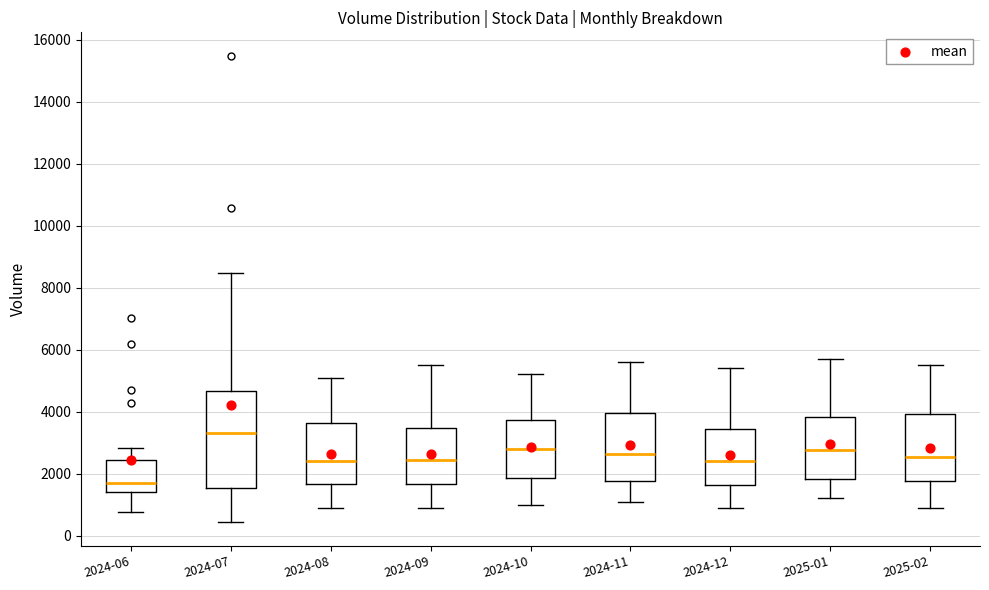

Reading left to right, read every box against the y-axis: the position of its median line, the range the box covers, and the ends of its whiskers. The values are not printed on the chart, so give them approximately, as read against the axis.

2024-06: median 1800, box 1400 to 2400, whiskers 800 to 2800
2024-07: median 3400, box 1600 to 4600, whiskers 400 to 8400
2024-08: median 2400, box 1600 to 3600, whiskers 1000 to 5200
2024-09: median 2400, box 1600 to 3400, whiskers 1000 to 5600
2024-10: median 2800, box 1800 to 3800, whiskers 1000 to 5200
2024-11: median 2600, box 1800 to 4000, whiskers 1200 to 5600
2024-12: median 2400, box 1600 to 3400, whiskers 1000 to 5400
2025-01: median 2800, box 1800 to 3800, whiskers 1200 to 5800
2025-02: median 2600, box 1800 to 4000, whiskers 1000 to 5600